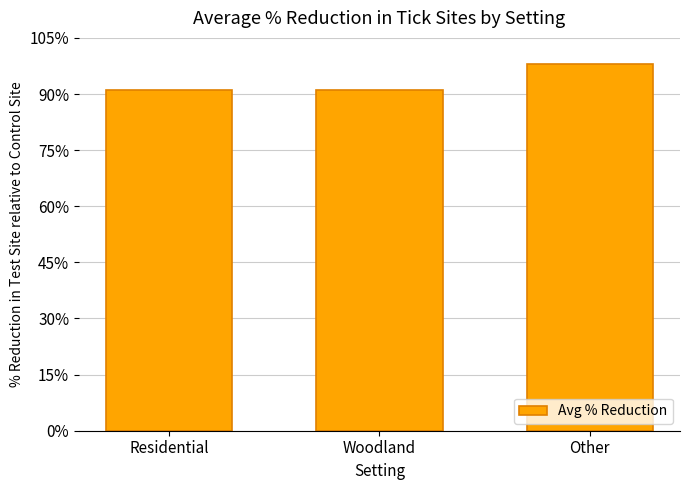

Between Other and Residential, which is larger?

Other